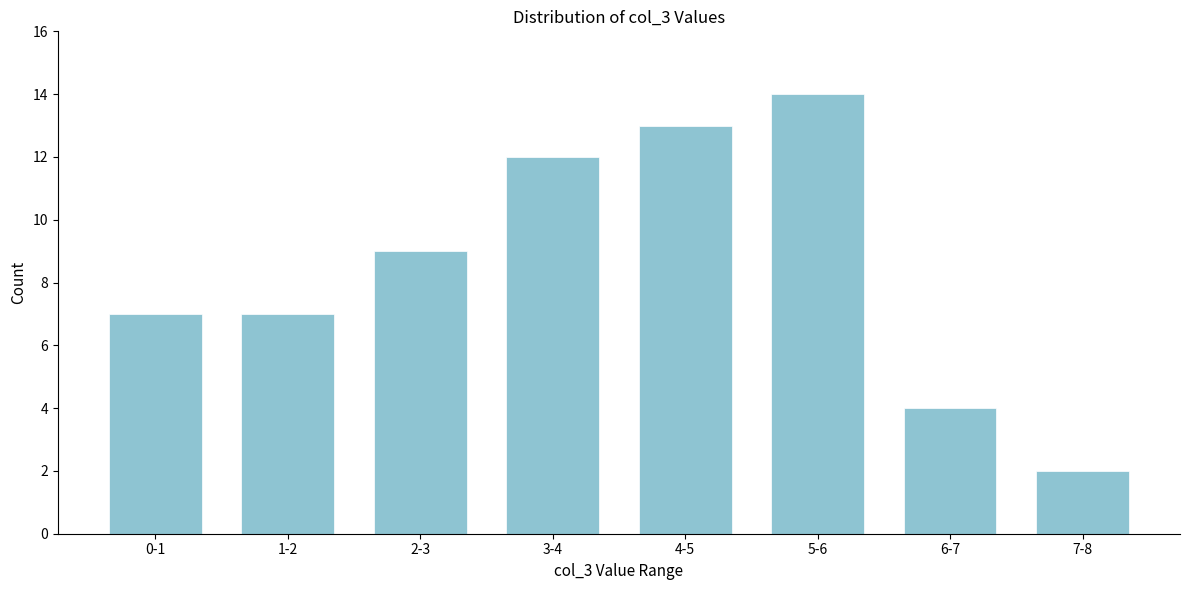

Reading left to right, list all the values displayed in this chart.

0-1=7	1-2=7	2-3=9	3-4=12	4-5=13	5-6=14	6-7=4	7-8=2